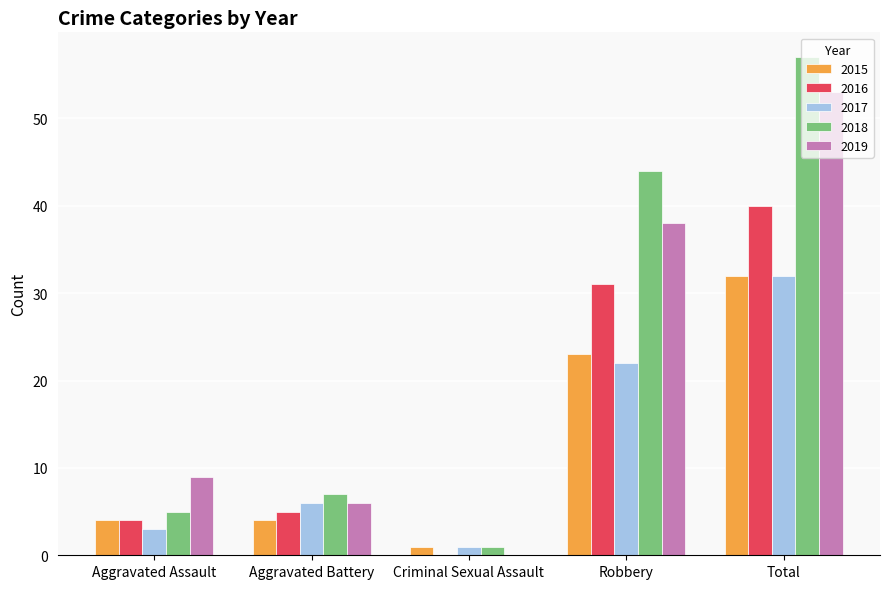

Reading left to right, list all the values displayed in this chart.

2015: 4	4	1	23	32
2016: 4	5	0	31	40
2017: 3	6	1	22	32
2018: 5	7	1	44	57
2019: 9	6	0	38	53